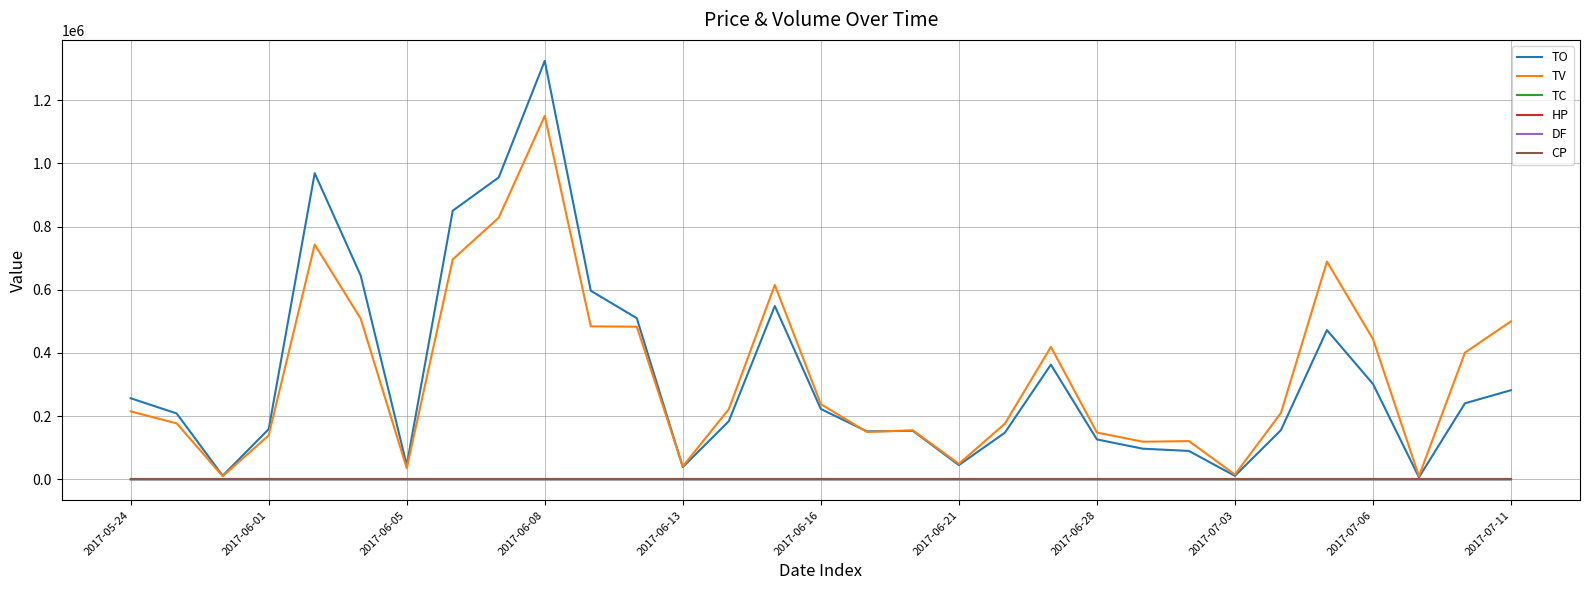

Which series has the largest range (max minus min)?

TO